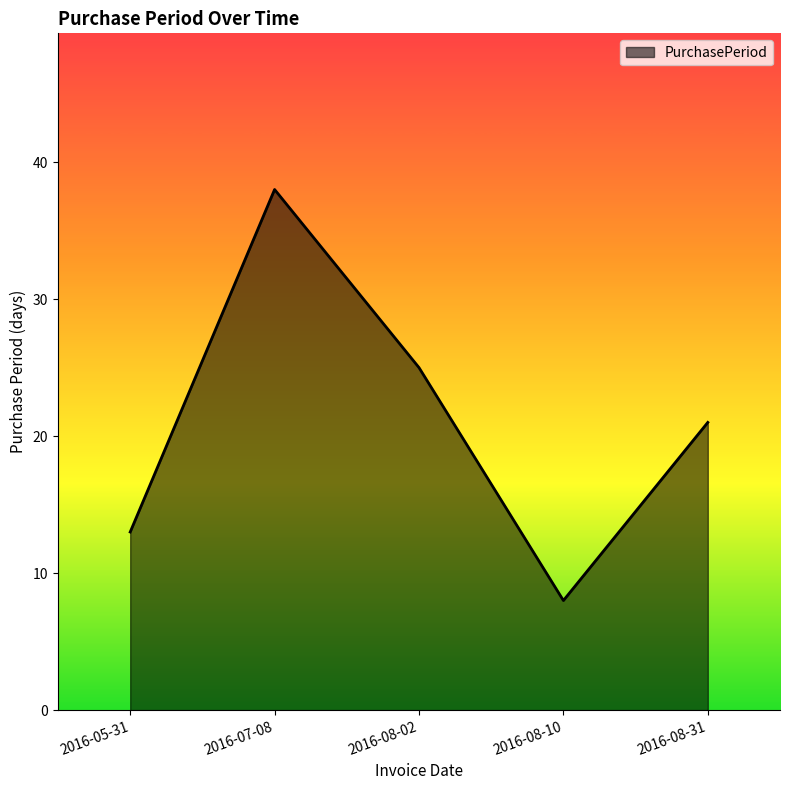

Does the chart display data point markers on the line(s)?

No